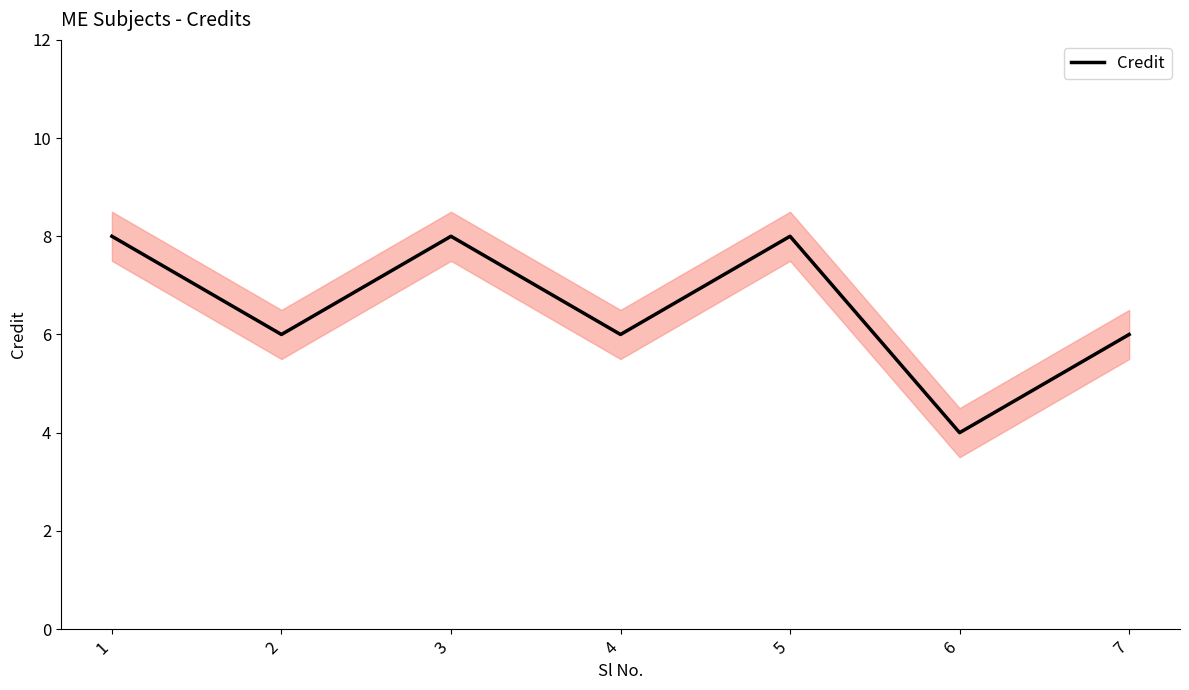

Reading left to right, extract all data points from this chart.

8	6	8	6	8	4	6